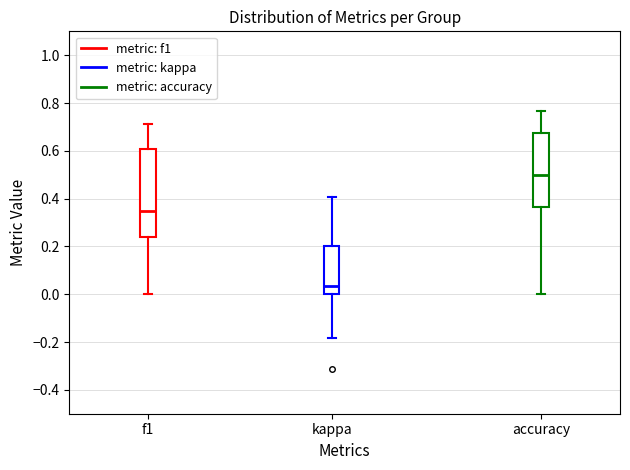

Which box's median line is the lowest?

kappa